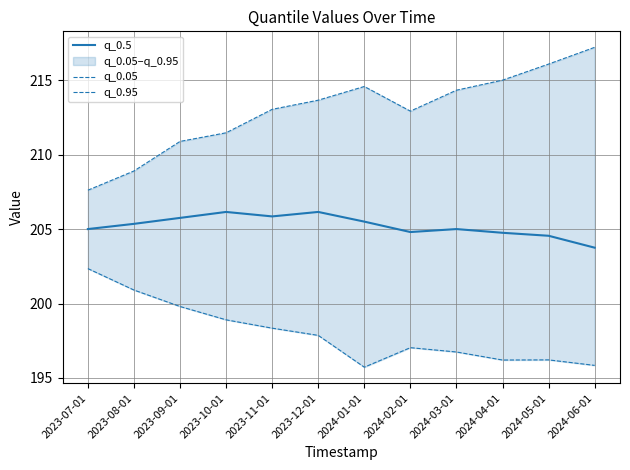

How many data points does each series have?

12